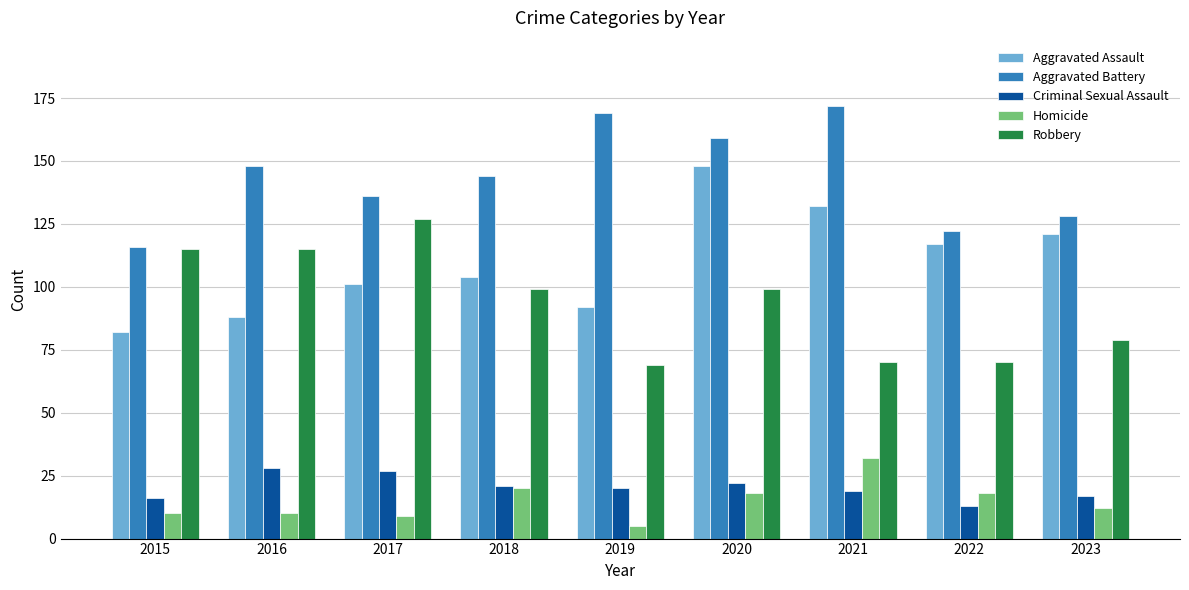

What is the sum of all Homicide values?

134